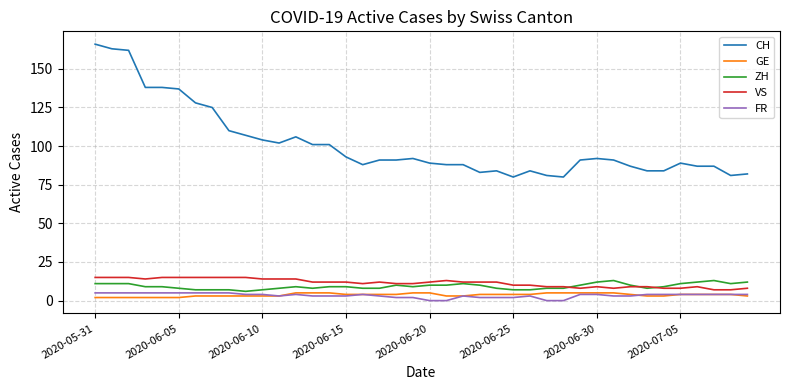

Which series has the widest spread of values?

CH